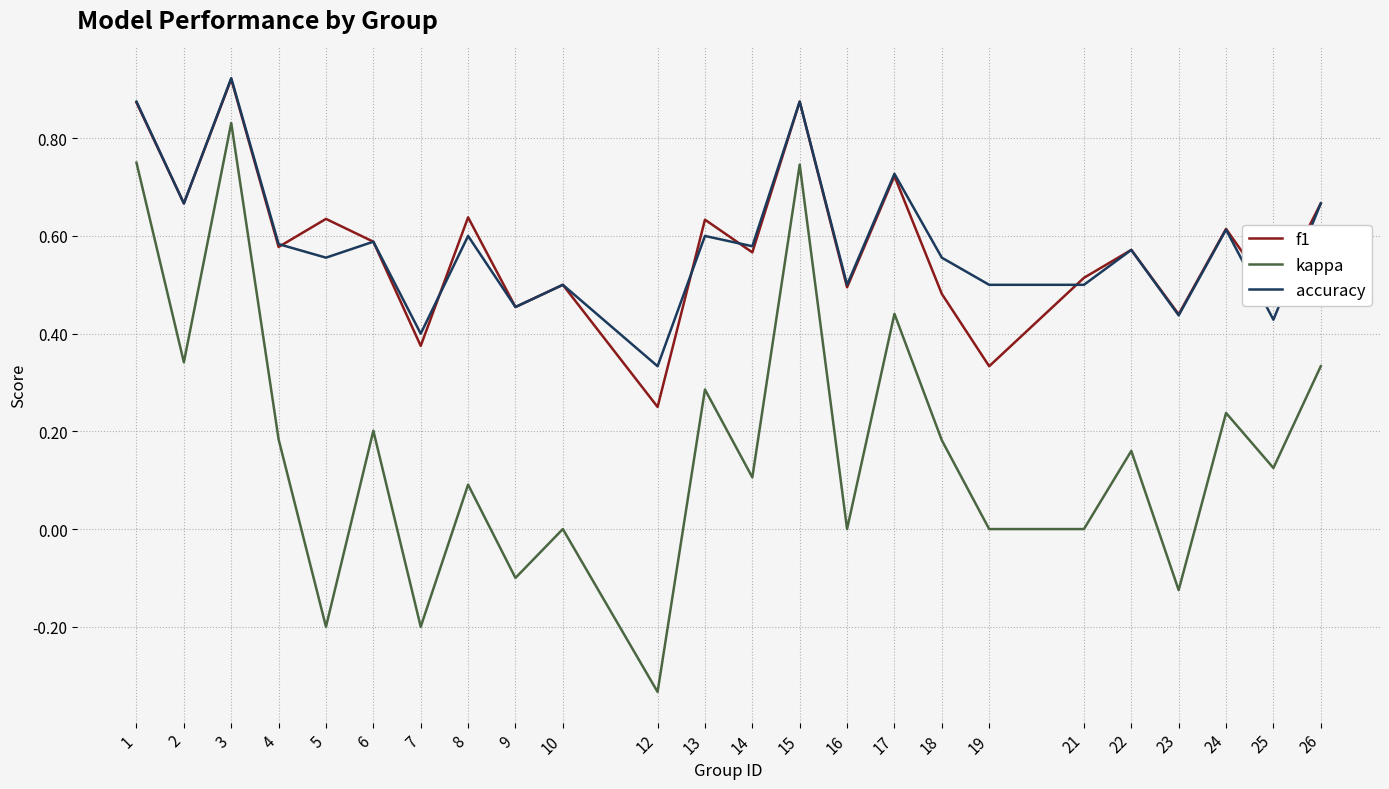

True or false: f1 has more than 2 points higher than both neighbors.

True